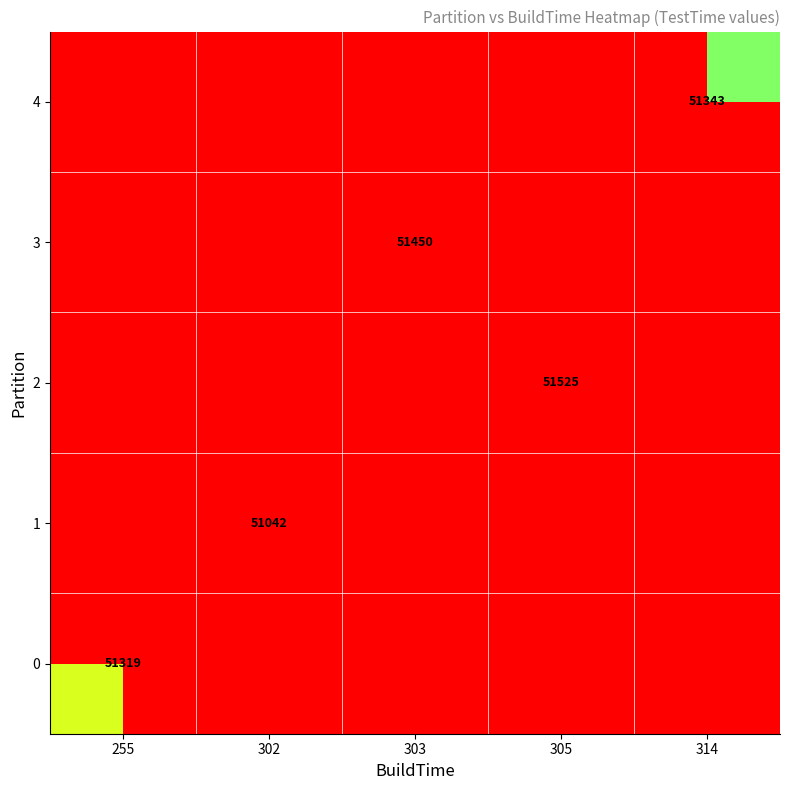

How many categories are shown in the chart?

5